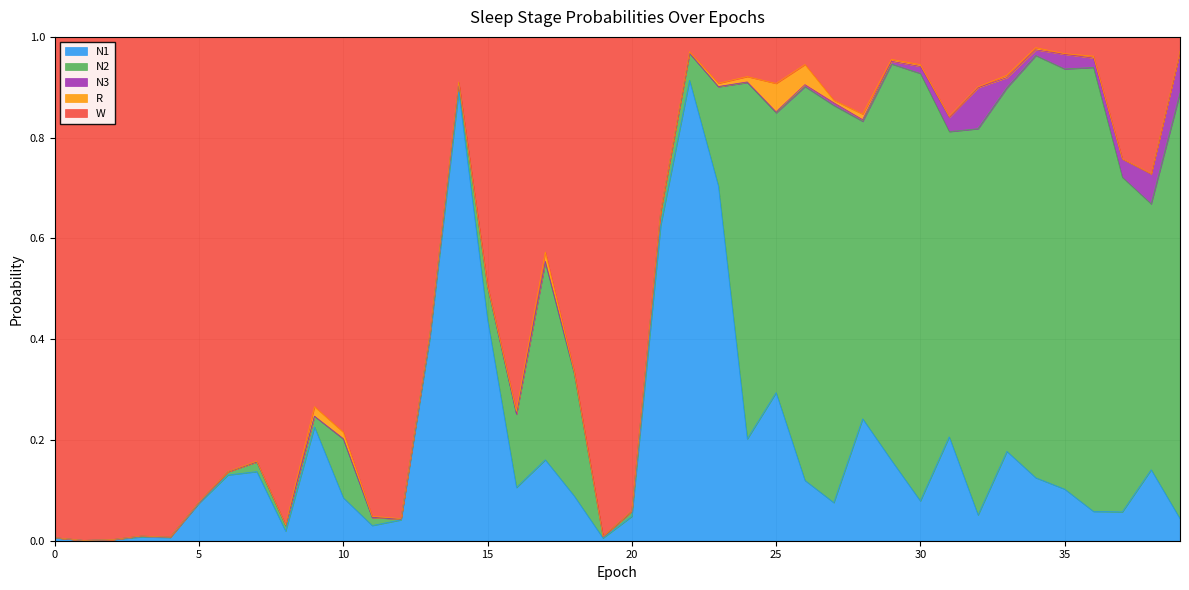

Reading left to right, transcribe all the data shown in this chart.

N1: 0=0.0	1=0.0	2=0.0	3=0.0	4=0.0	5=0.1	6=0.1	7=0.1	8=0.0	9=0.2	10=0.1	11=0.0	12=0.0	13=0.4	14=0.9	15=0.4	16=0.1	17=0.2	18=0.1	19=0.0	20=0.0	21=0.6	22=0.9	23=0.7	24=0.2	25=0.3	26=0.1	27=0.1	28=0.2	29=0.2	30=0.1	31=0.2	32=0.1	33=0.2	34=0.1	35=0.1	36=0.1	37=0.1	38=0.1	39=0.0
N2: 0=0.0	1=0.0	2=0.0	3=0.0	4=0.0	5=0.0	6=0.0	7=0.0	8=0.0	9=0.0	10=0.1	11=0.0	12=0.0	13=0.0	14=0.0	15=0.1	16=0.1	17=0.4	18=0.2	19=0.0	20=0.0	21=0.0	22=0.1	23=0.2	24=0.7	25=0.6	26=0.8	27=0.8	28=0.6	29=0.8	30=0.8	31=0.6	32=0.8	33=0.7	34=0.8	35=0.8	36=0.9	37=0.7	38=0.5	39=0.8
N3: 0=0.0	1=0.0	2=0.0	3=0.0	4=0.0	5=0.0	6=0.0	7=0.0	8=0.0	9=0.0	10=0.0	11=0.0	12=0.0	13=0.0	14=0.0	15=0.0	16=0.0	17=0.0	18=0.0	19=0.0	20=0.0	21=0.0	22=0.0	23=0.0	24=0.0	25=0.0	26=0.0	27=0.0	28=0.0	29=0.0	30=0.0	31=0.0	32=0.1	33=0.0	34=0.0	35=0.0	36=0.0	37=0.0	38=0.1	39=0.1
R: 0=0.0	1=0.0	2=0.0	3=0.0	4=0.0	5=0.0	6=0.0	7=0.0	8=0.0	9=0.0	10=0.0	11=0.0	12=0.0	13=0.0	14=0.0	15=0.0	16=0.0	17=0.0	18=0.0	19=0.0	20=0.0	21=0.0	22=0.0	23=0.0	24=0.0	25=0.1	26=0.0	27=0.0	28=0.0	29=0.0	30=0.0	31=0.0	32=0.0	33=0.0	34=0.0	35=0.0	36=0.0	37=0.0	38=0.0	39=0.0
W: 0=1.0	1=1.0	2=1.0	3=1.0	4=1.0	5=0.9	6=0.9	7=0.8	8=1.0	9=0.7	10=0.8	11=1.0	12=1.0	13=0.6	14=0.1	15=0.5	16=0.7	17=0.4	18=0.7	19=1.0	20=0.9	21=0.3	22=0.0	23=0.1	24=0.1	25=0.1	26=0.1	27=0.1	28=0.2	29=0.0	30=0.1	31=0.2	32=0.1	33=0.1	34=0.0	35=0.0	36=0.0	37=0.2	38=0.3	39=0.0